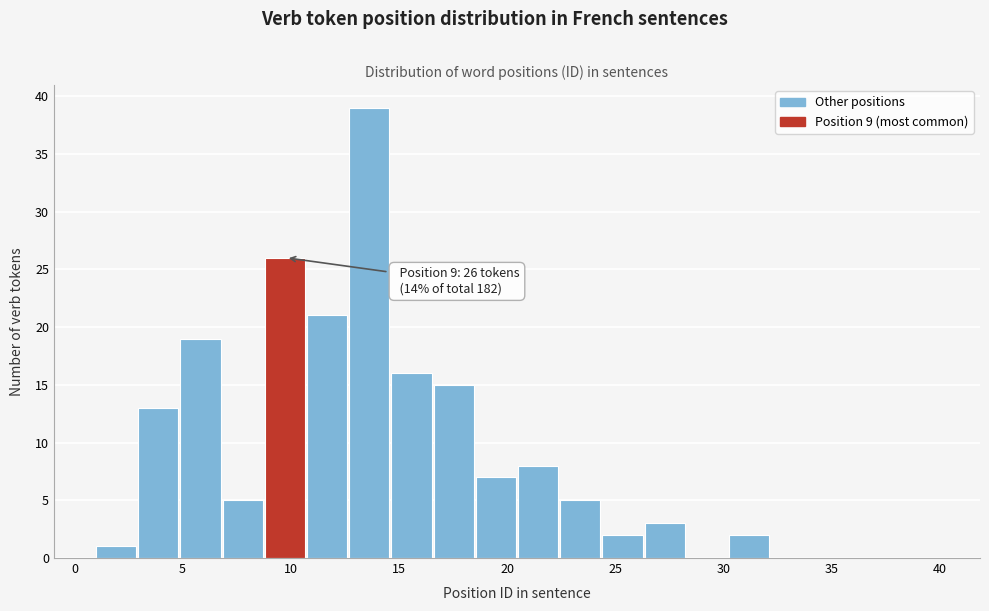

Read against the x-axis, roughly where is the centre of the tallest bar?

13.5